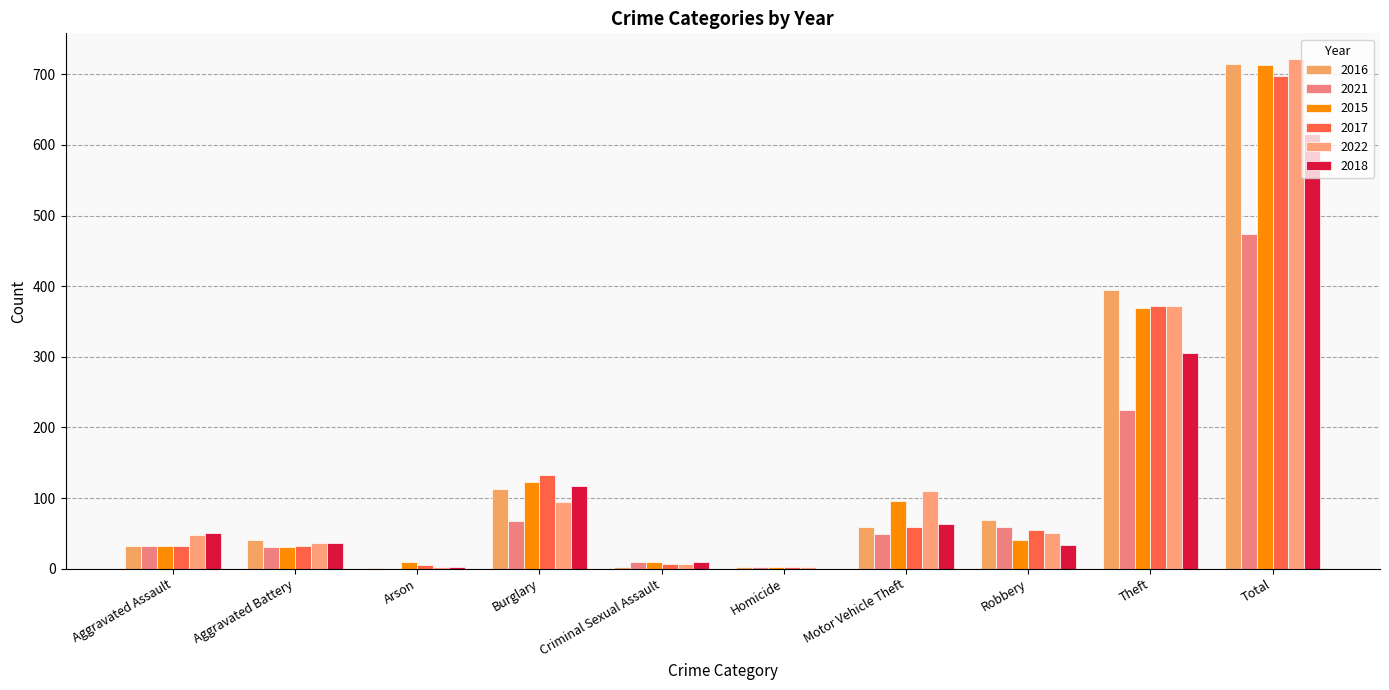

What are all the series names shown in the legend?

2016, 2021, 2015, 2017, 2022, 2018